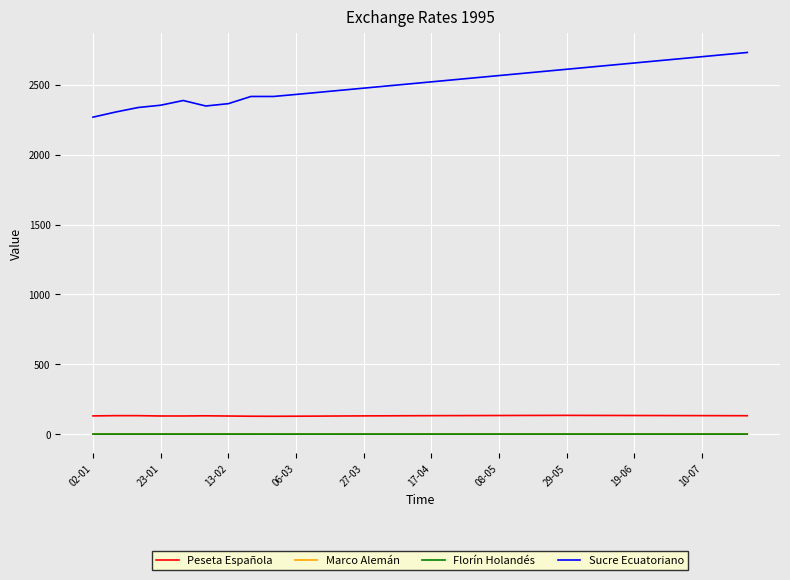

True or false: Florín Holandés and Marco Alemán cross at least once.

False